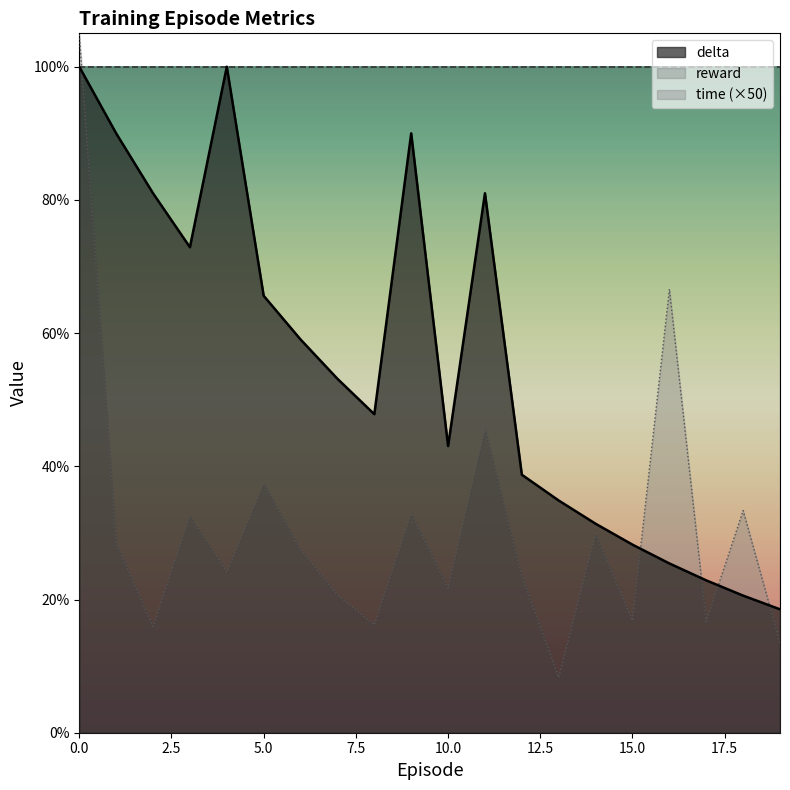

Does the chart display data point markers on the line(s)?

No